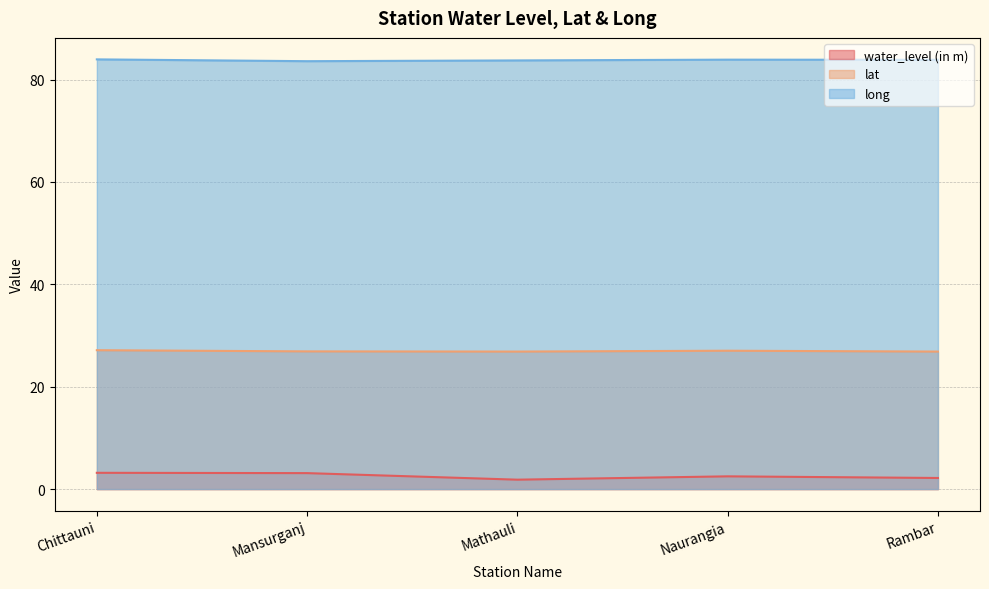

Which series changed the most between Naurangia and Rambar?

water_level (in m)